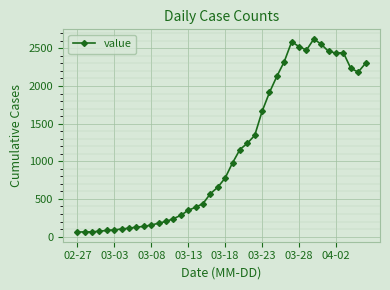

What is the maximum value shown in the chart?

2624